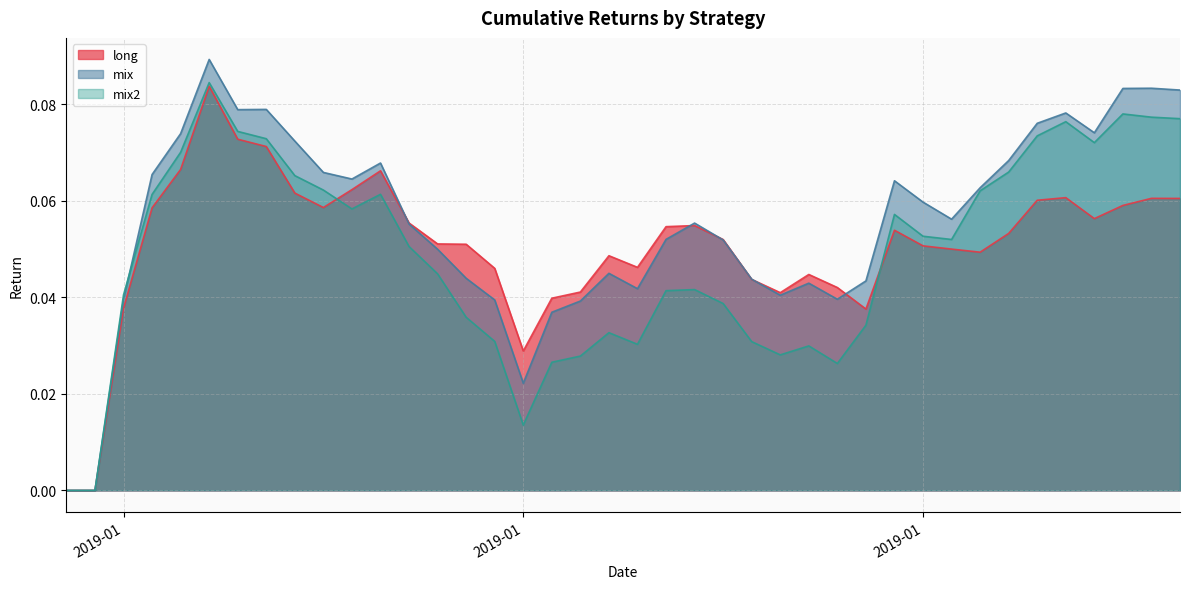

Reading right to left, transcribe all the data shown in this chart.

long: 0.1	0.1	0.1	0.1	0.1	0.1	0.1	0.0	0.1	0.1	0.1	0.0	0.0	0.0	0.0	0.0	0.1	0.1	0.1	0.0	0.0	0.0	0.0	0.0	0.0	0.1	0.1	0.1	0.1	0.1	0.1	0.1	0.1	0.1	0.1	0.1	0.1	0.0	0.0	0.0
mix: 0.1	0.1	0.1	0.1	0.1	0.1	0.1	0.1	0.1	0.1	0.1	0.0	0.0	0.0	0.0	0.0	0.1	0.1	0.1	0.0	0.0	0.0	0.0	0.0	0.0	0.0	0.0	0.1	0.1	0.1	0.1	0.1	0.1	0.1	0.1	0.1	0.1	0.0	0.0	0.0
mix2: 0.1	0.1	0.1	0.1	0.1	0.1	0.1	0.1	0.1	0.1	0.1	0.0	0.0	0.0	0.0	0.0	0.0	0.0	0.0	0.0	0.0	0.0	0.0	0.0	0.0	0.0	0.0	0.1	0.1	0.1	0.1	0.1	0.1	0.1	0.1	0.1	0.1	0.0	0.0	0.0